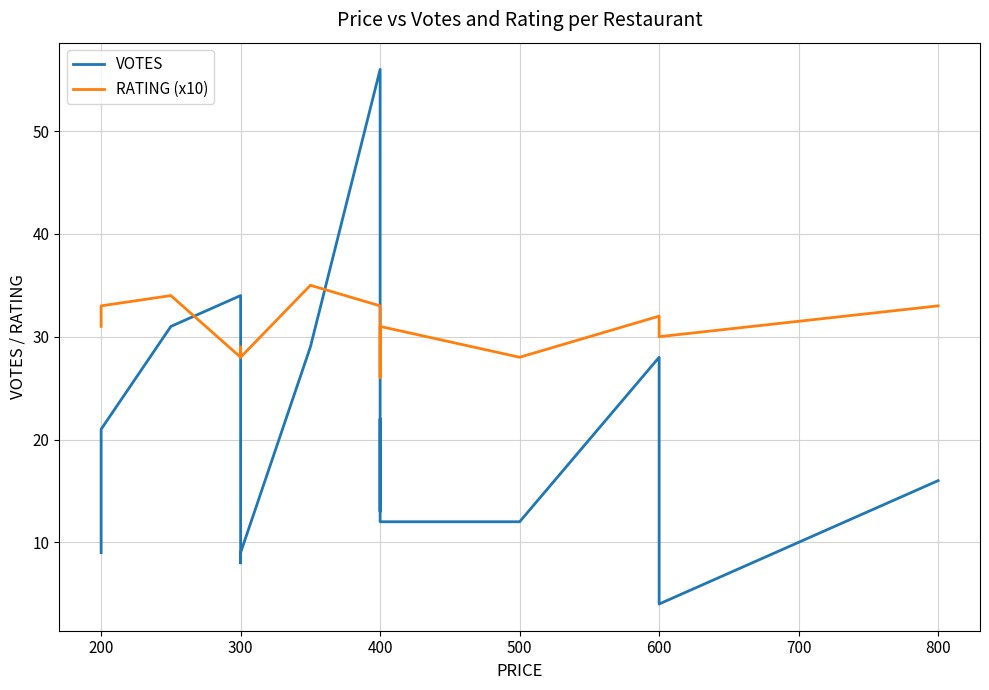

What is the difference between the maximum and minimum values in the RATING (x10) series?

9